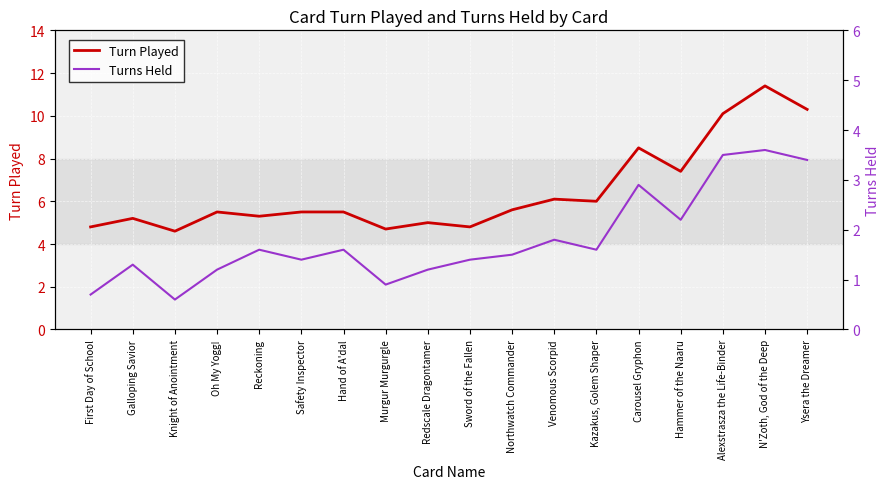

Read the Turn Played value at Hand of A'dal.

5.5